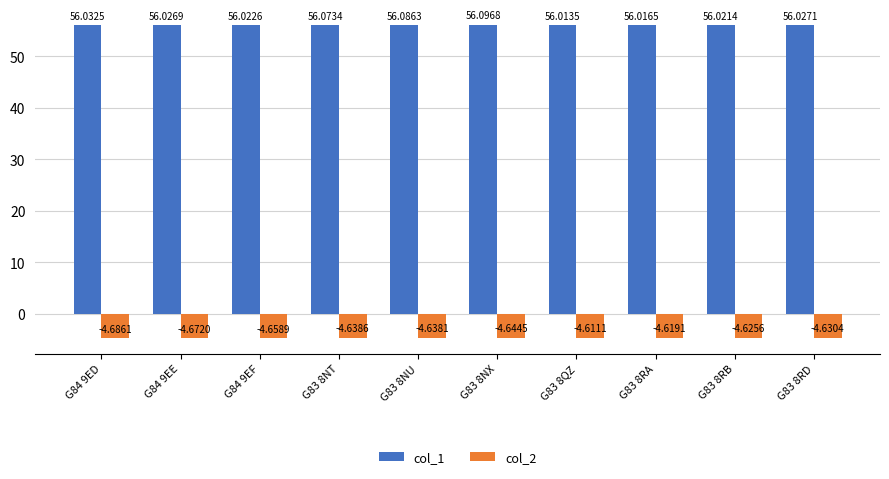

What is the difference between the highest and lowest values at G83 8NU?

60.7